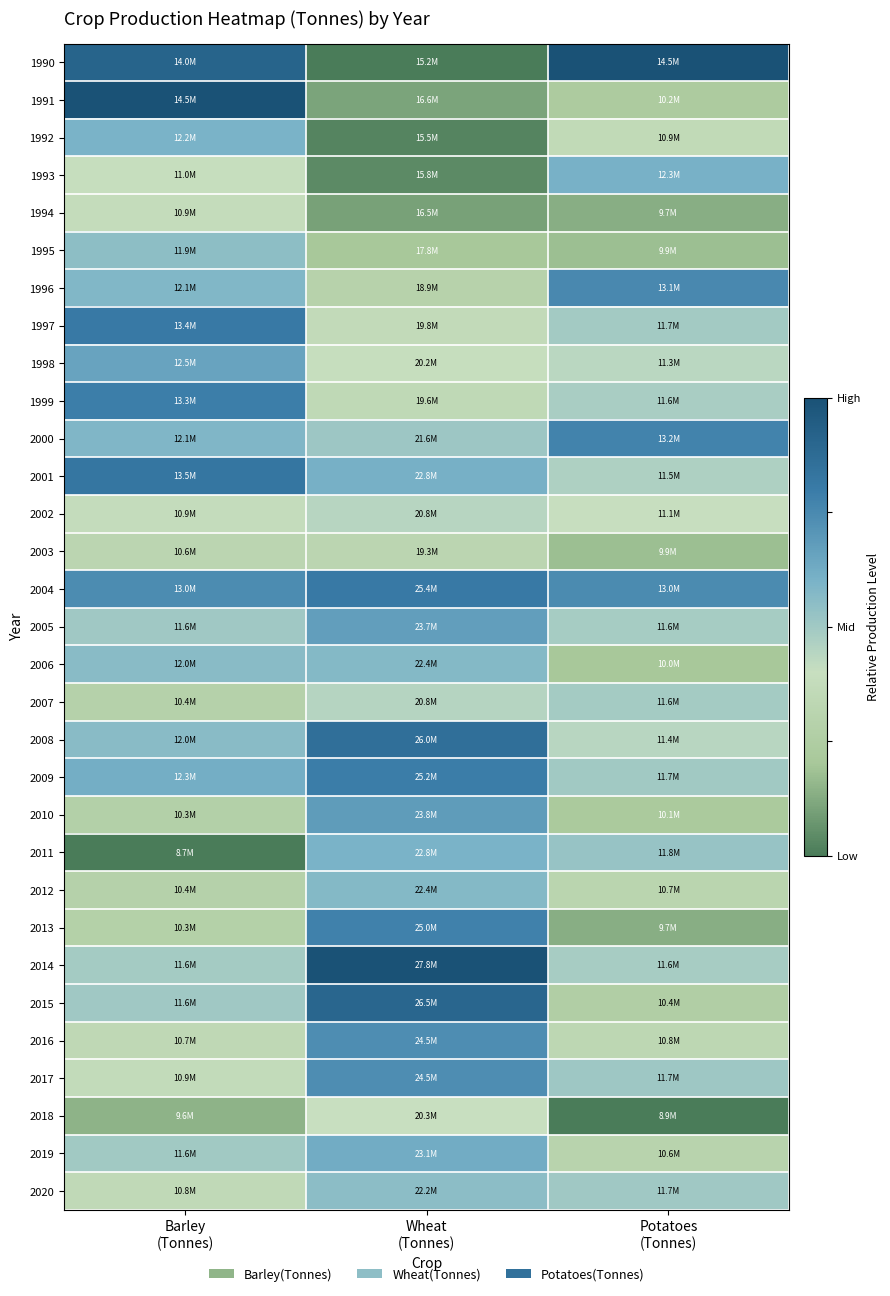

List the series in order of their peak value, highest first.

1990, 1991, 2014, 2015, 2008, 2001, 2004, 1997, 2009, 1999, 2013, 2000, 1996, 2017, 2016, 2010, 2005, 1998, 2019, 1993, 2011, 1992, 2006, 2012, 2020, 1995, 2007, 2002, 2018, 1994, 2003